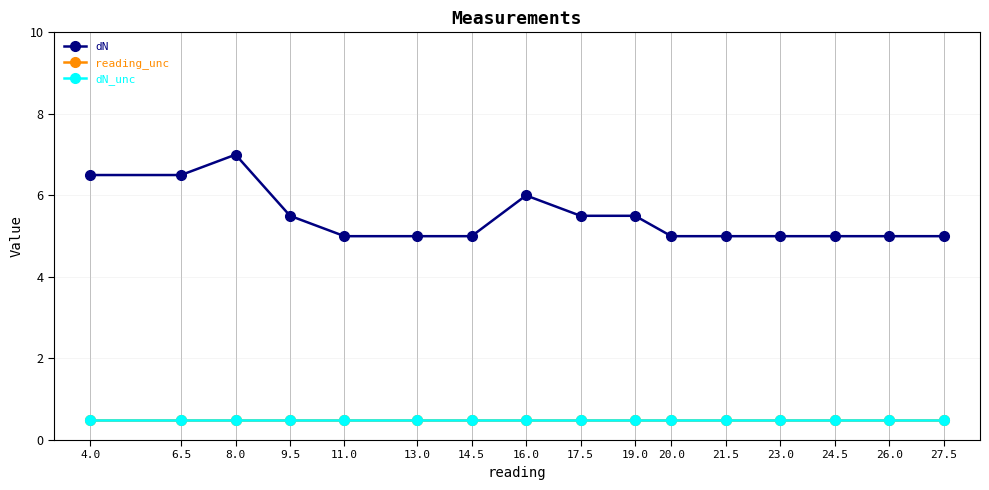

Which series has the widest spread of values?

dN